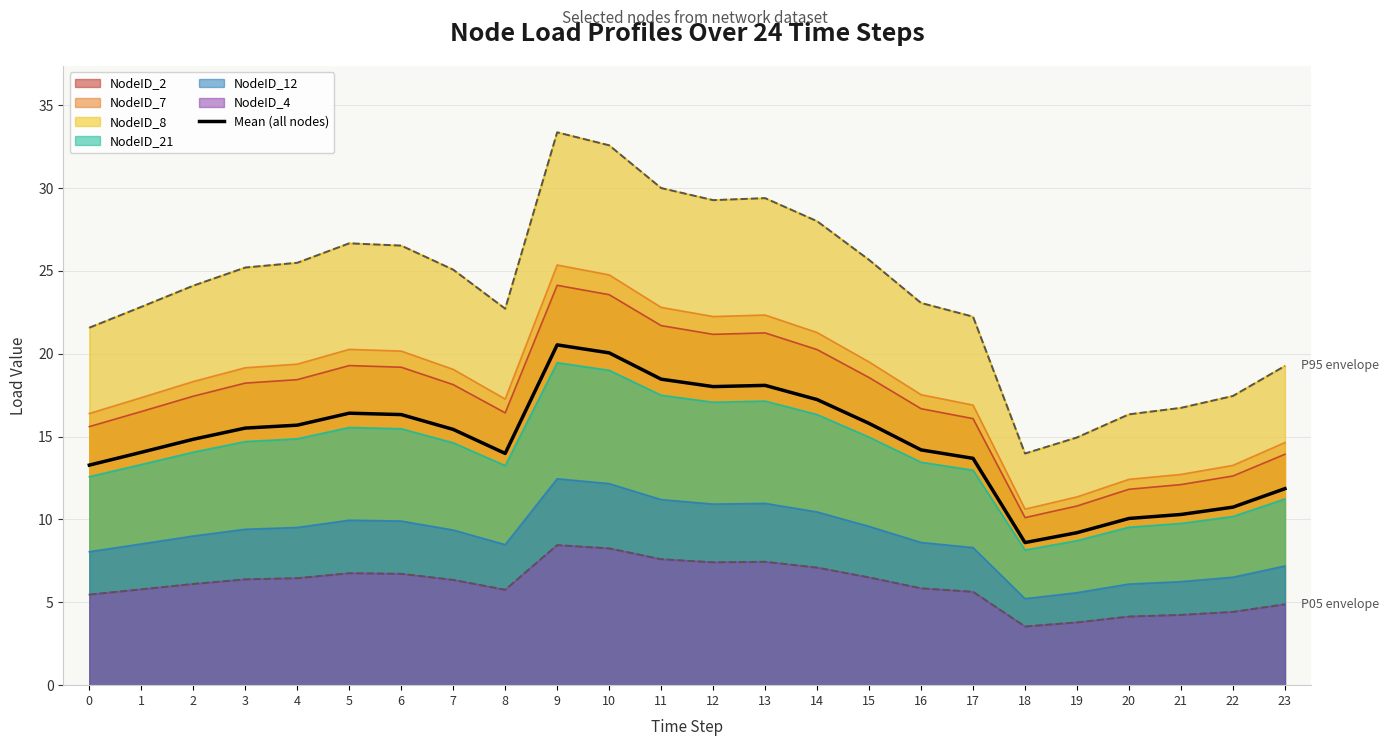

List the labels in order of value, largest first.

9, 10, 11, 13, 12, 14, 5, 6, 15, 4, 3, 7, 2, 16, 1, 8, 17, 0, 23, 22, 21, 20, 19, 18